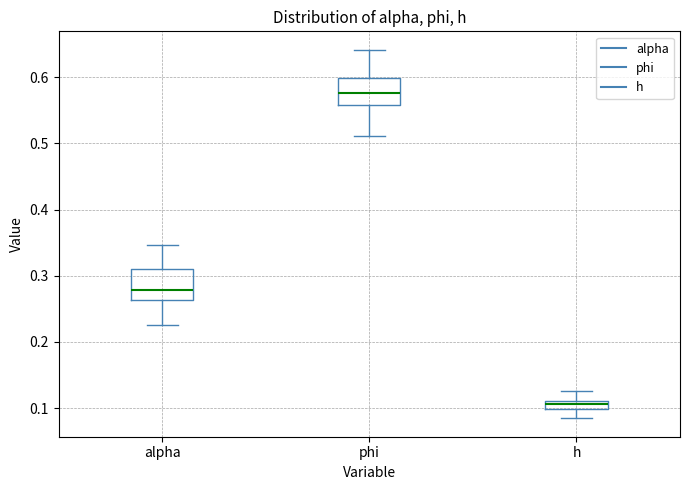

Which box has the lowest median line?

h